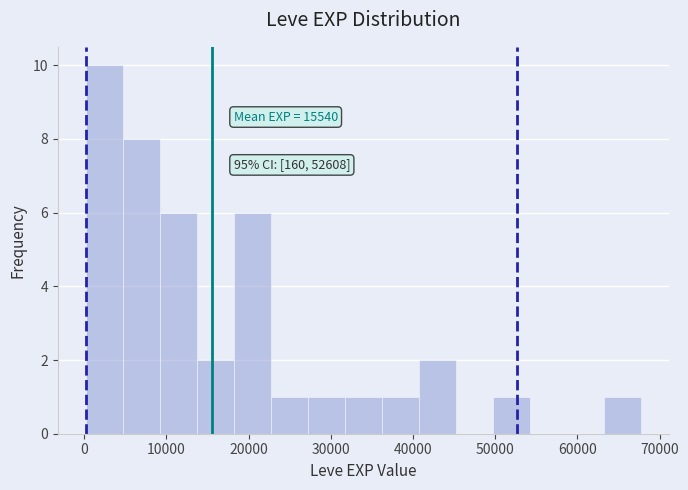

Over which range of the x-axis is the bar tallest?

0 to 5000